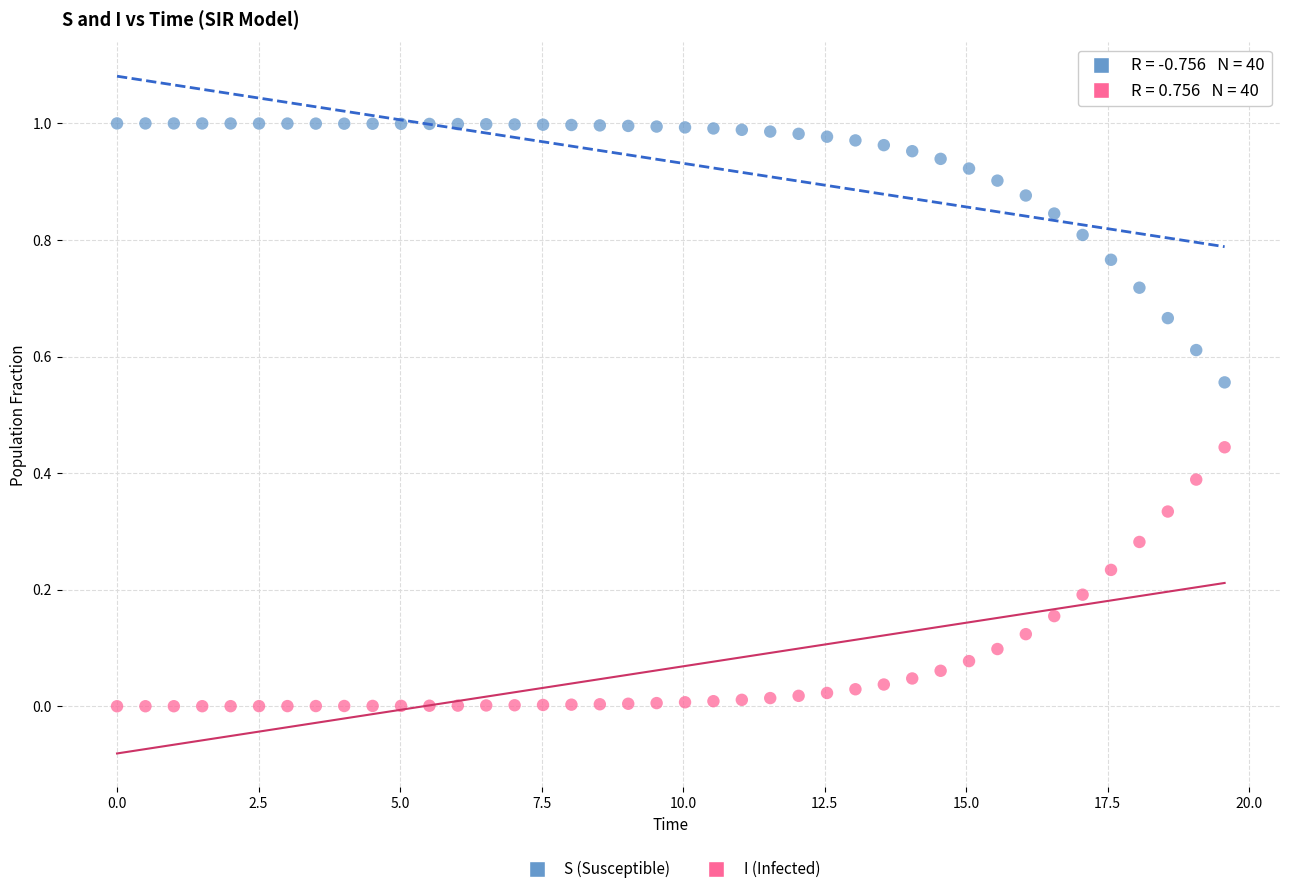

Which series reaches the minimum Y coordinate?

I (Infected)